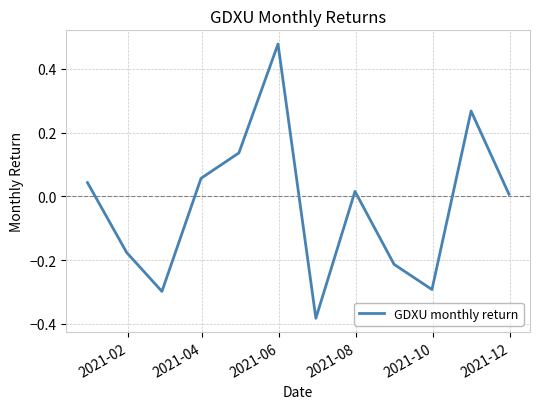

How many values are below 0?

5